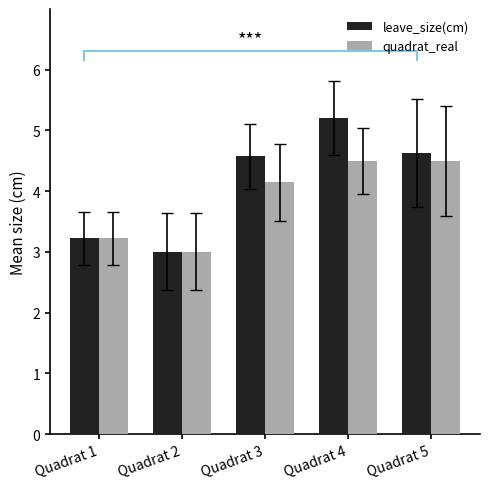

Which series has the largest range (max minus min)?

leave_size(cm)